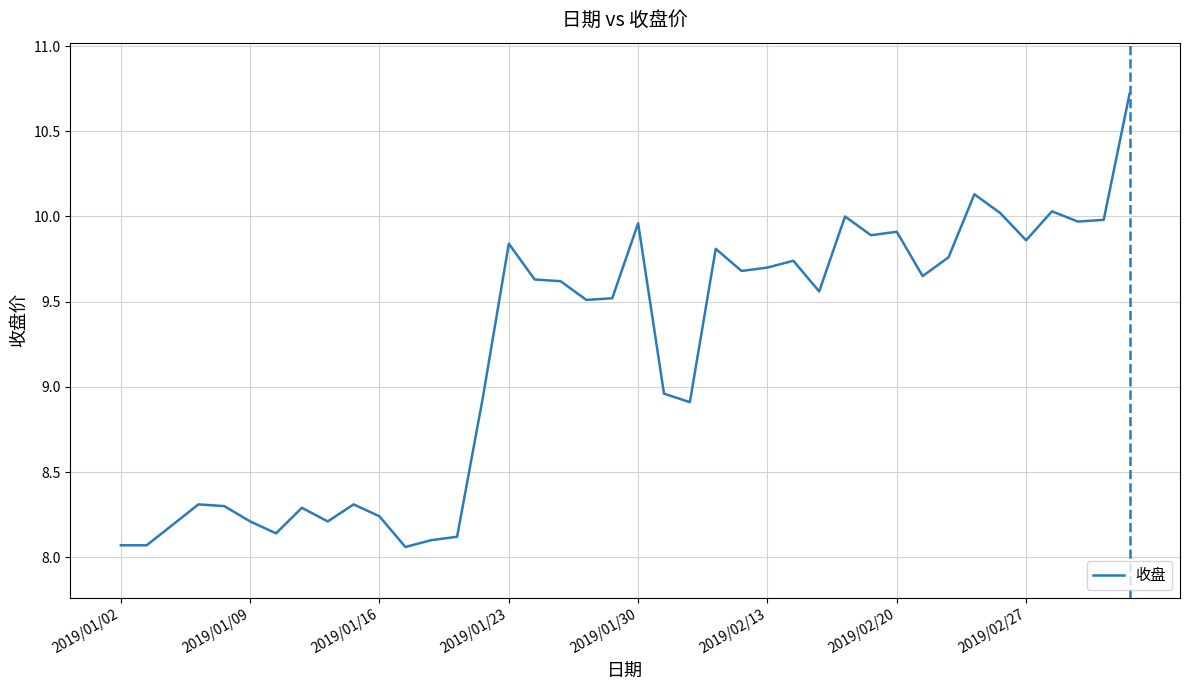

What is the greatest value displayed?

10.7